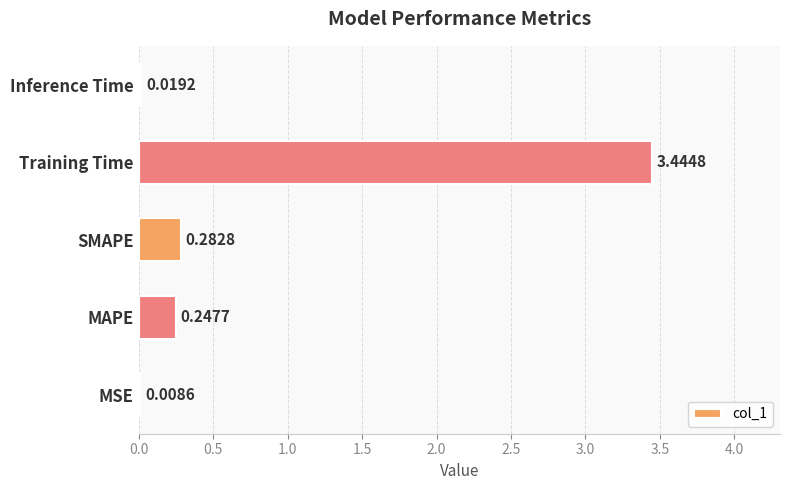

Which label corresponds to the largest value in the chart?

Training Time